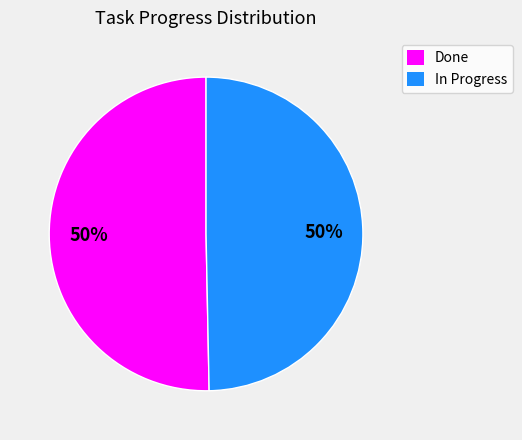

To the nearest percent, what is the average slice percentage?

50%